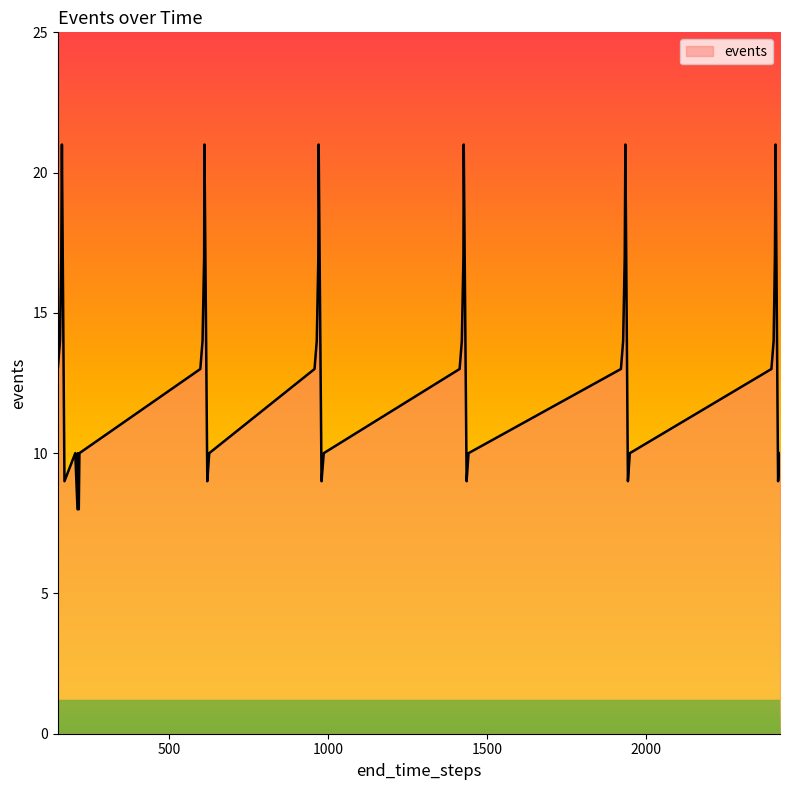

What is the smallest value displayed?

8